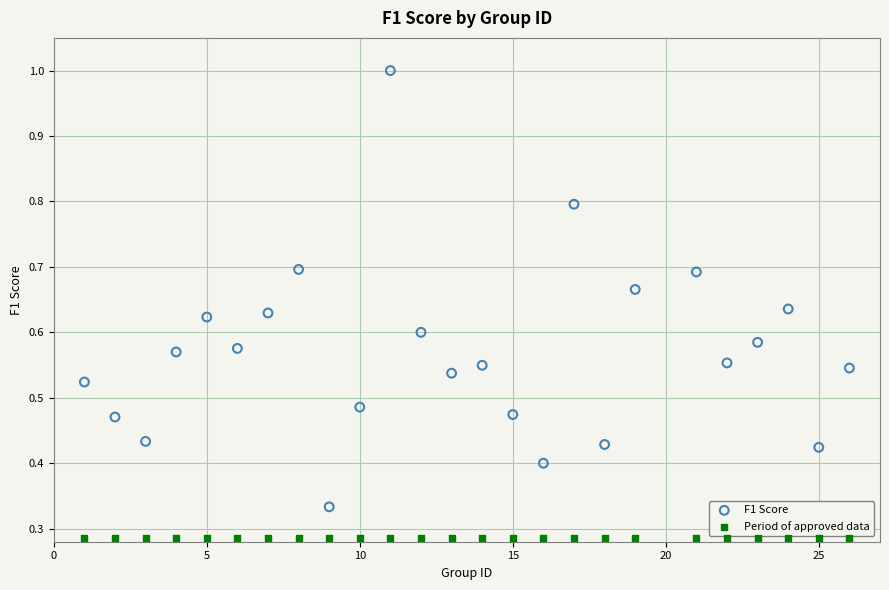

Which series contains the highest Y value?

F1 Score